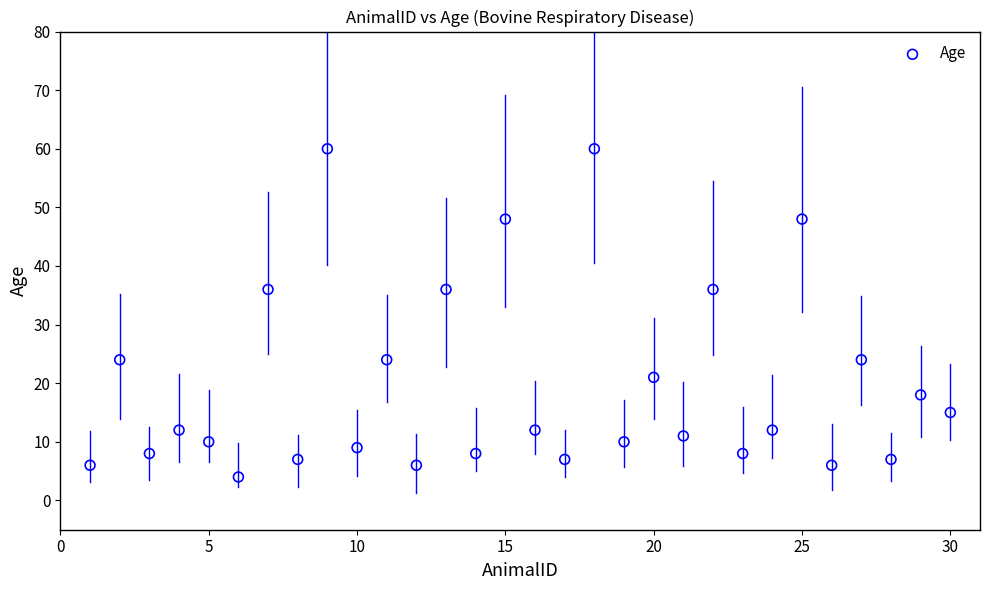

What is the range of Y values (max minus min)?

56